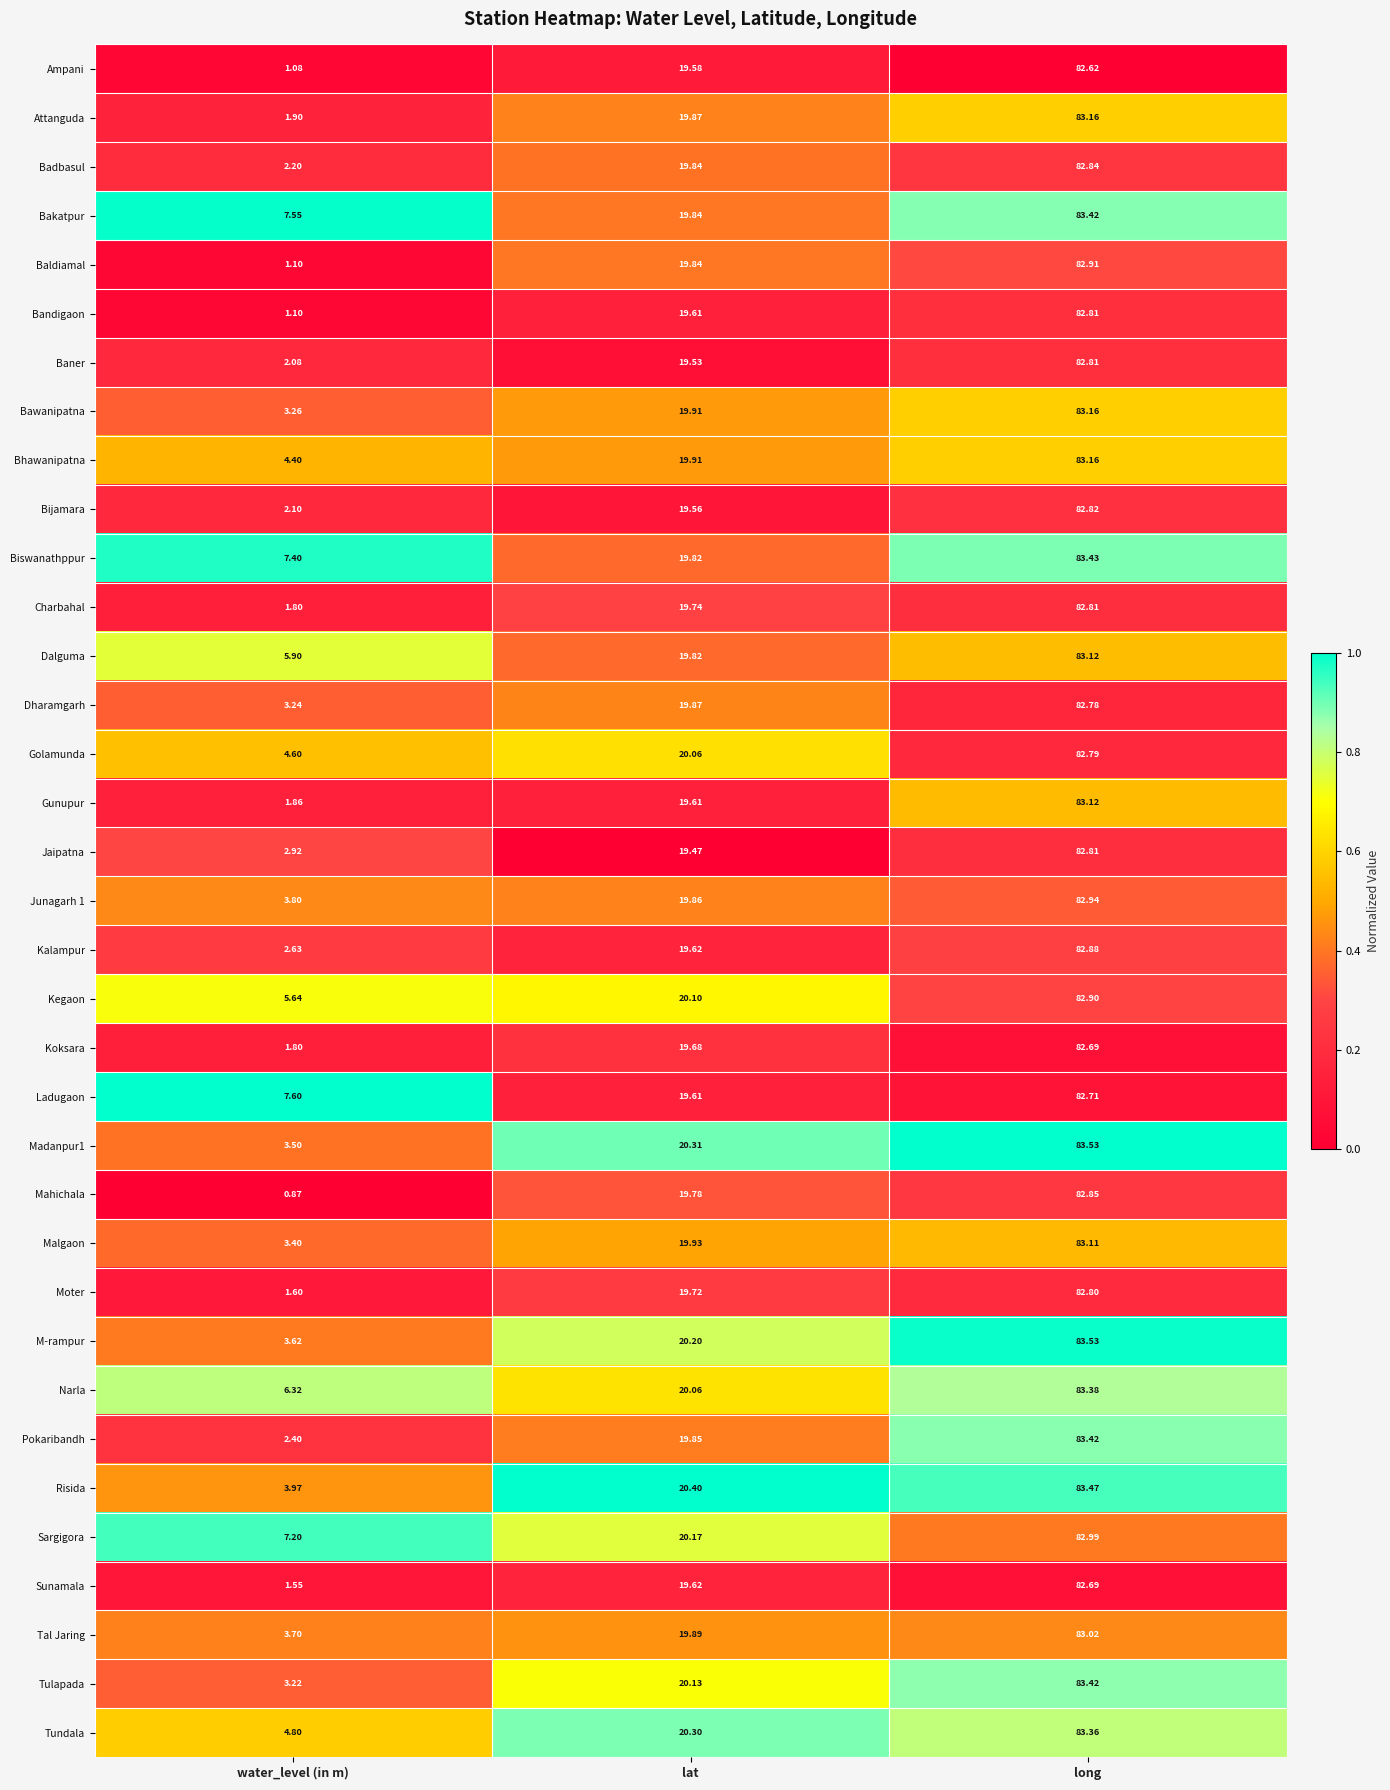

At which label is Bhawanipatna closest to 43?

lat